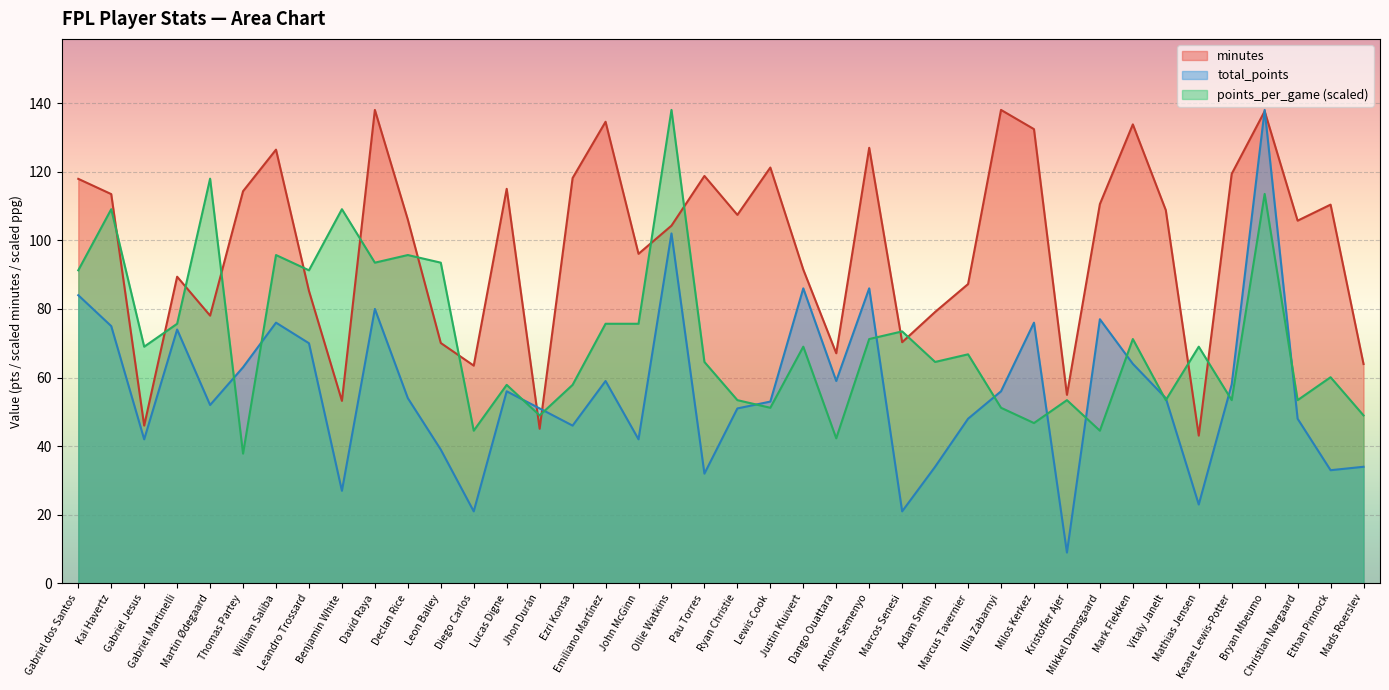

What are all the series names shown in the legend?

minutes, total_points, points_per_game (scaled)